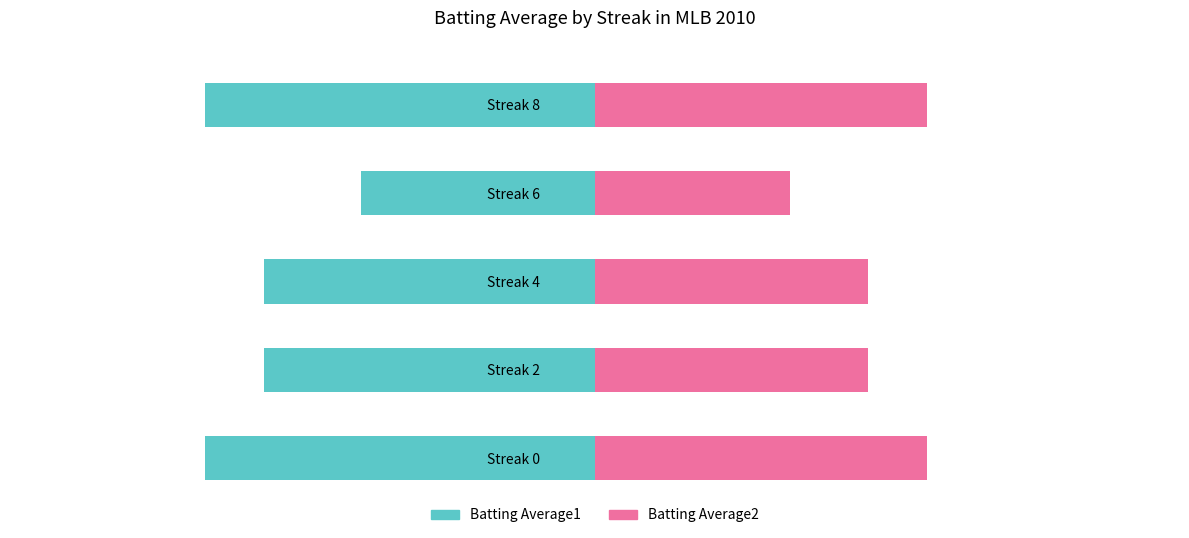

What is the sum of all Batting Average1 values?

1.6